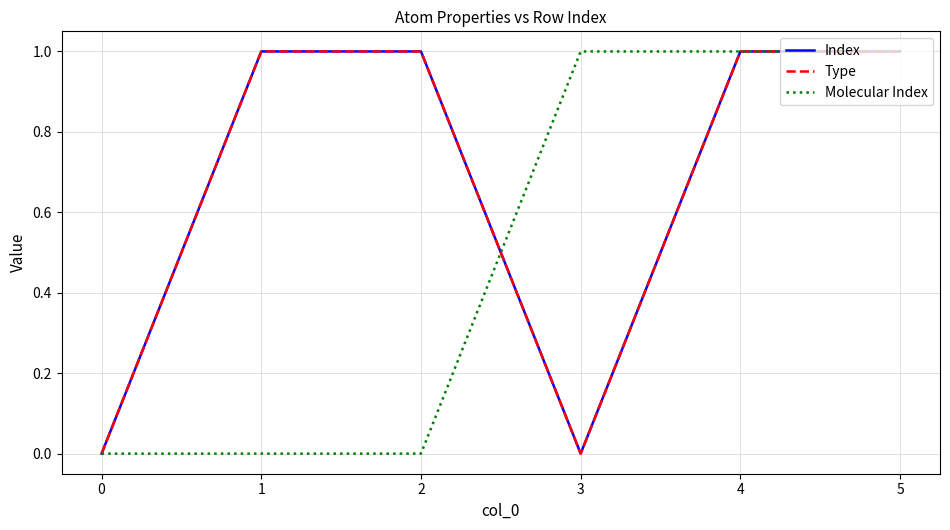

Does the chart have visible grid lines?

Yes